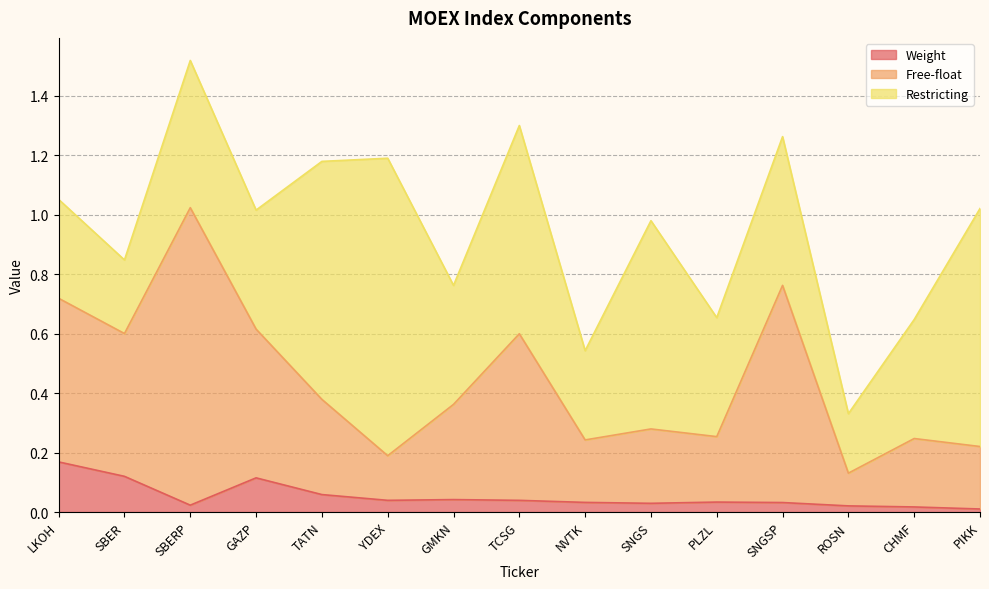

At which label does Weight reach its minimum?

PIKK